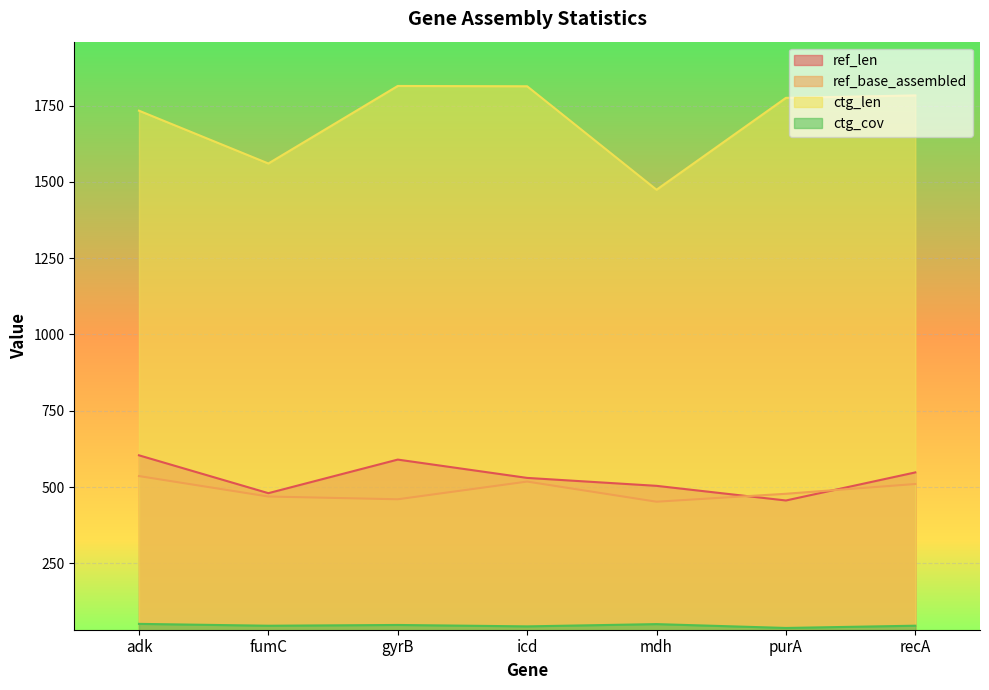

The ref_base_assembled series shows 452.0 at mdh. True or false?

True